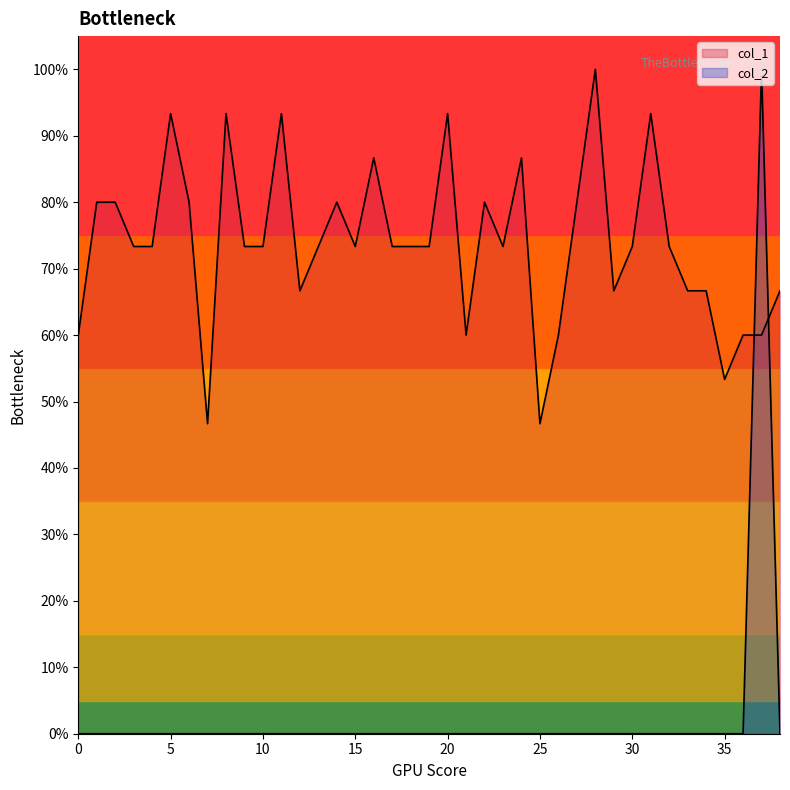

Is the value of col_2 at 20 greater than the value of col_1 at 33?

No